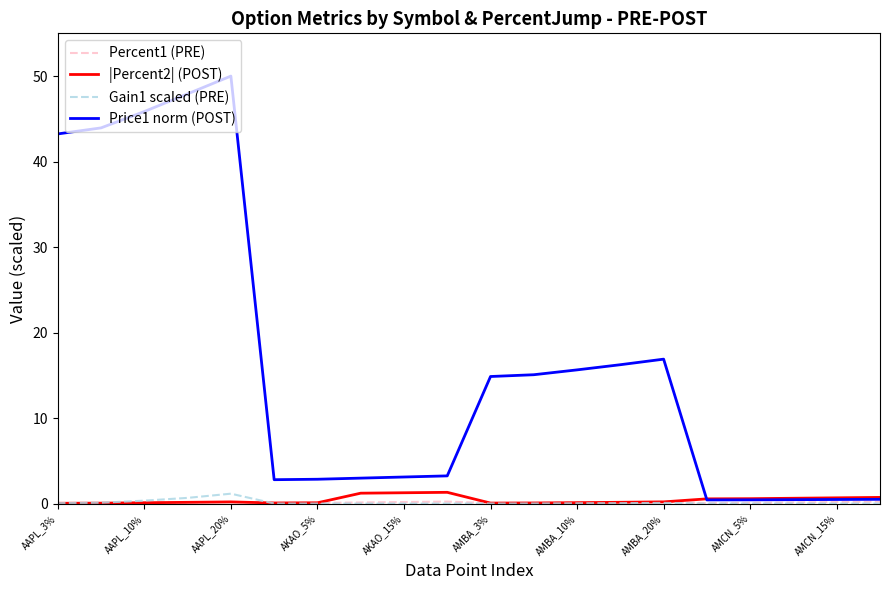

Which series has the largest total across all categories?

Price1 norm (POST)